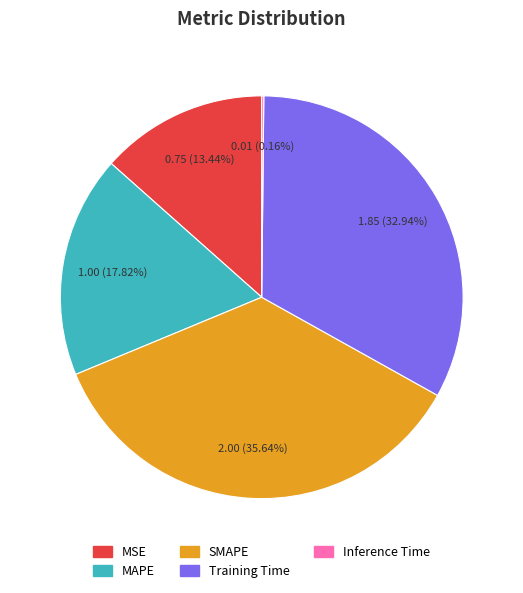

Between MSE and SMAPE, which is larger?

SMAPE